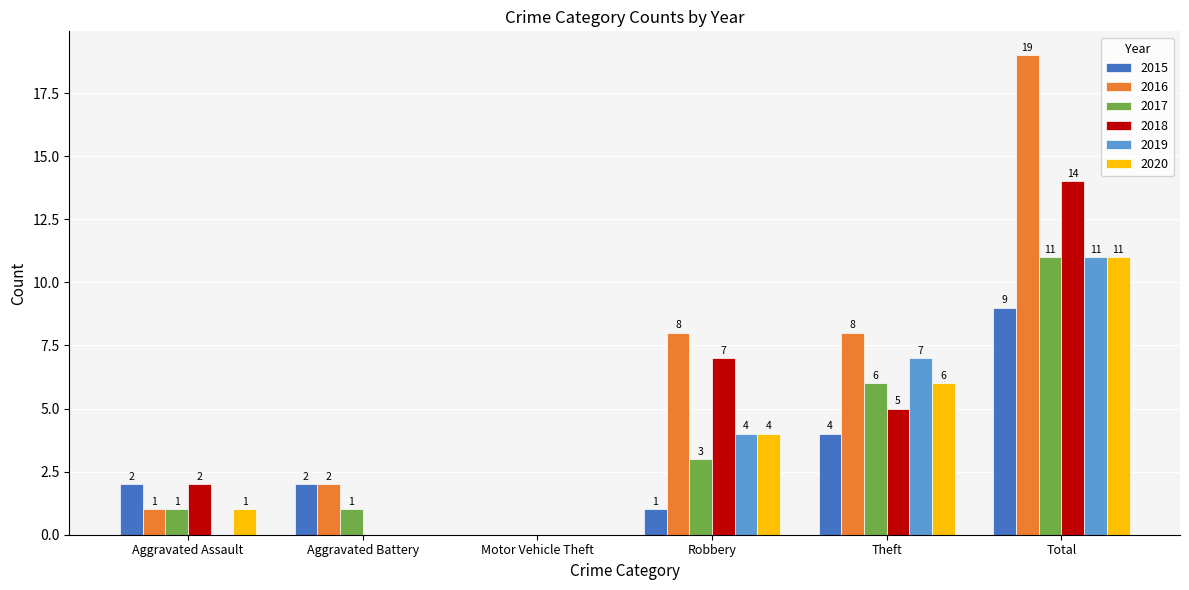

What is the total value across all series at Aggravated Assault?

7